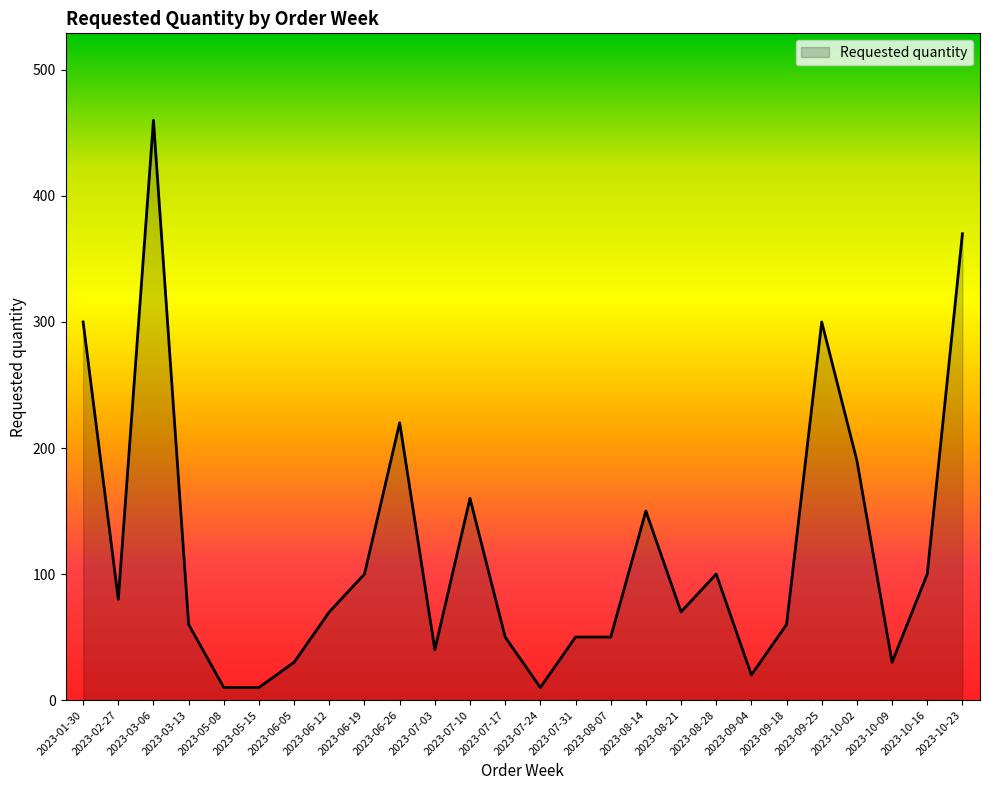

Is it true that the value at 2023-02-27 is 107?

False